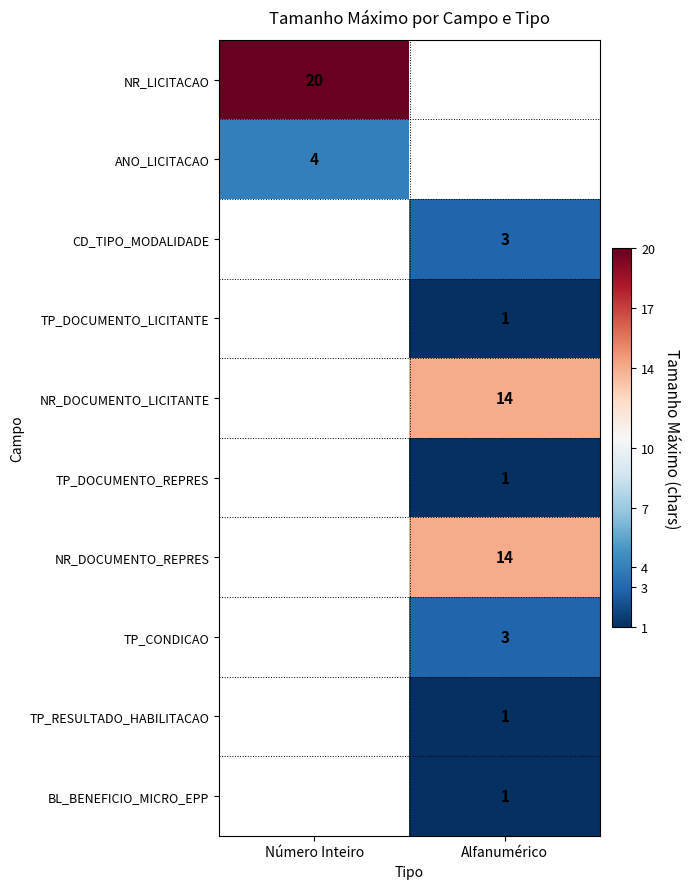

Which label corresponds to the largest value in the chart?

Número Inteiro